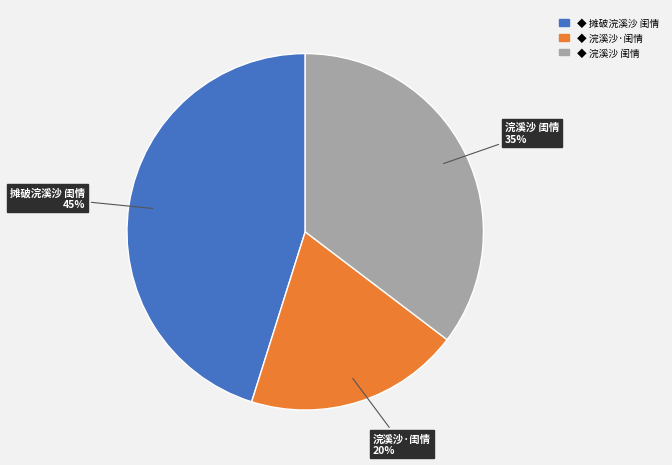

Count the number of slices in the pie.

3